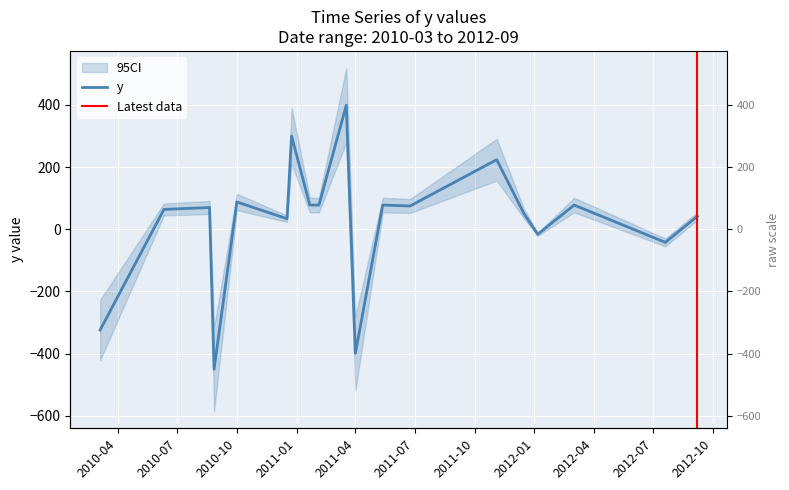

What is the sum of the values at 2010-06-11 and 2010-08-27?

-386.0